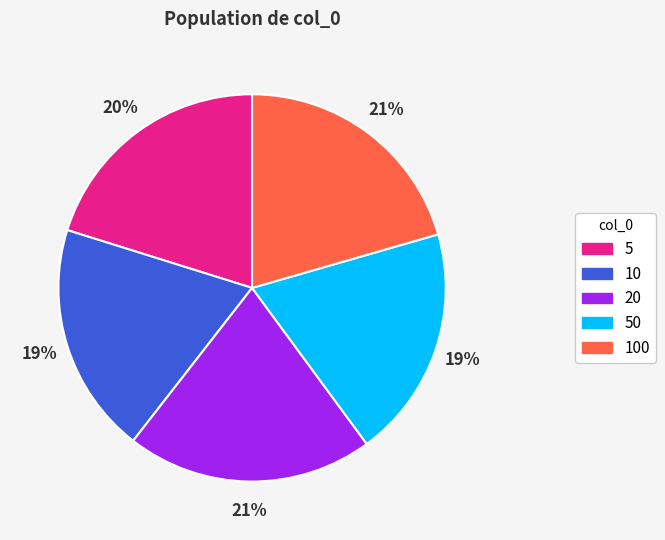

What percentage is the 5 slice, to the nearest percent?

20%